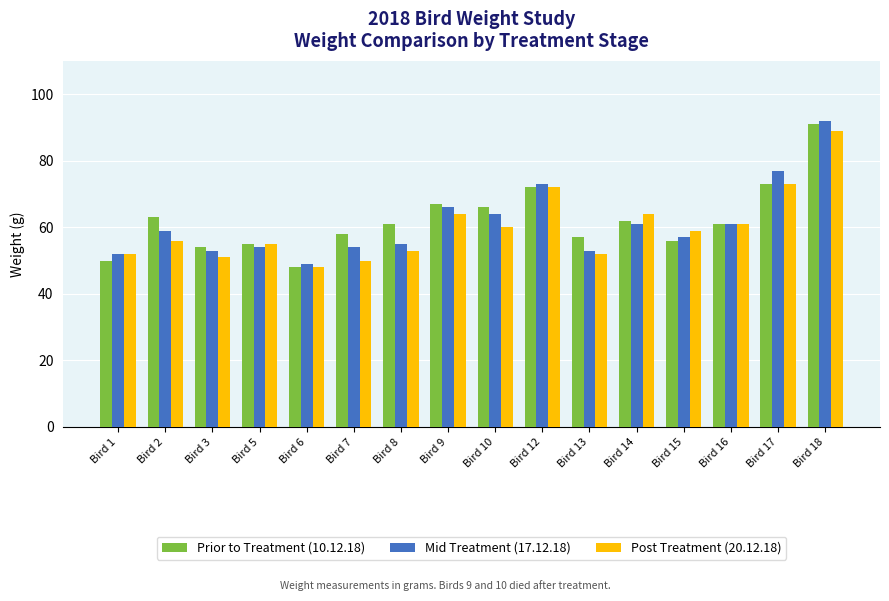

Where is Prior to Treatment (10.12.18) nearest to the value 69?

Bird 9